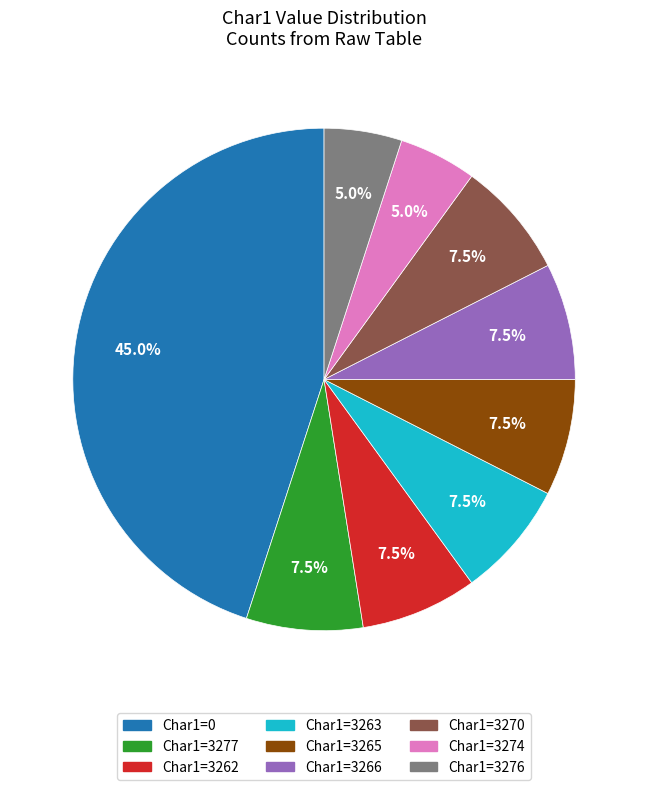

Count the number of slices in the pie.

9